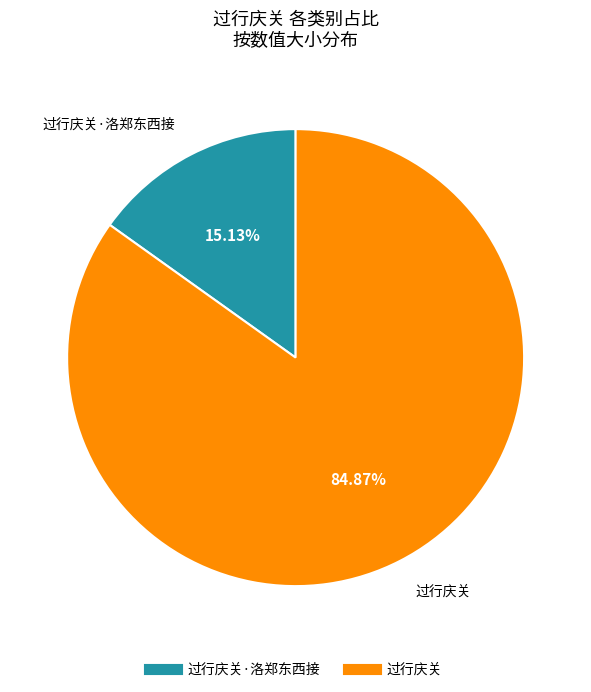

Is there a majority slice in this chart?

Yes